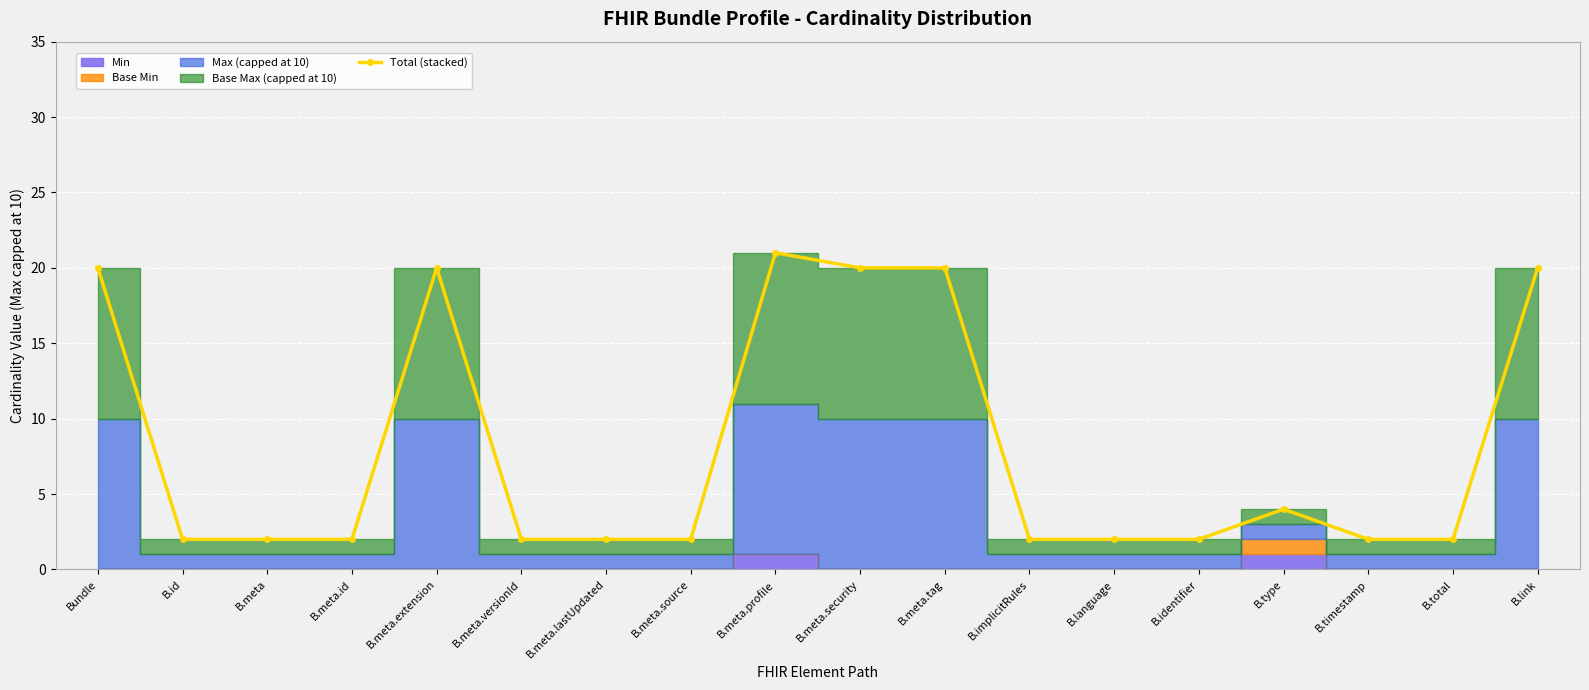

What is the maximum value for Total (stacked)?

21